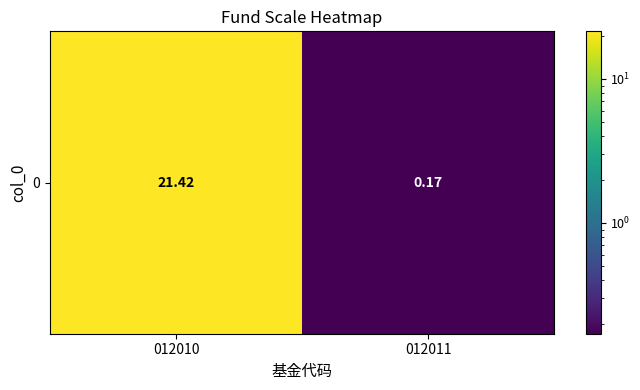

What is the sum of the values at 012011 and 012010?

21.6